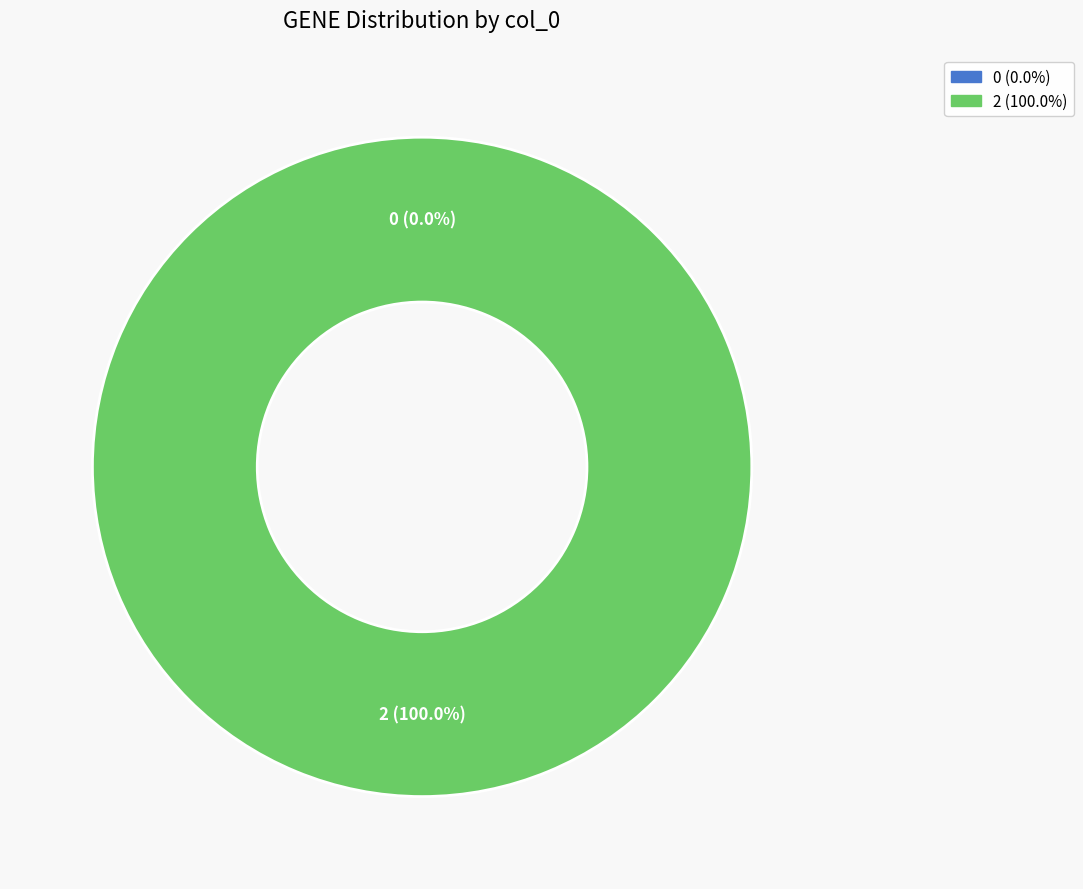

To the nearest percent, what is the average slice percentage?

50%